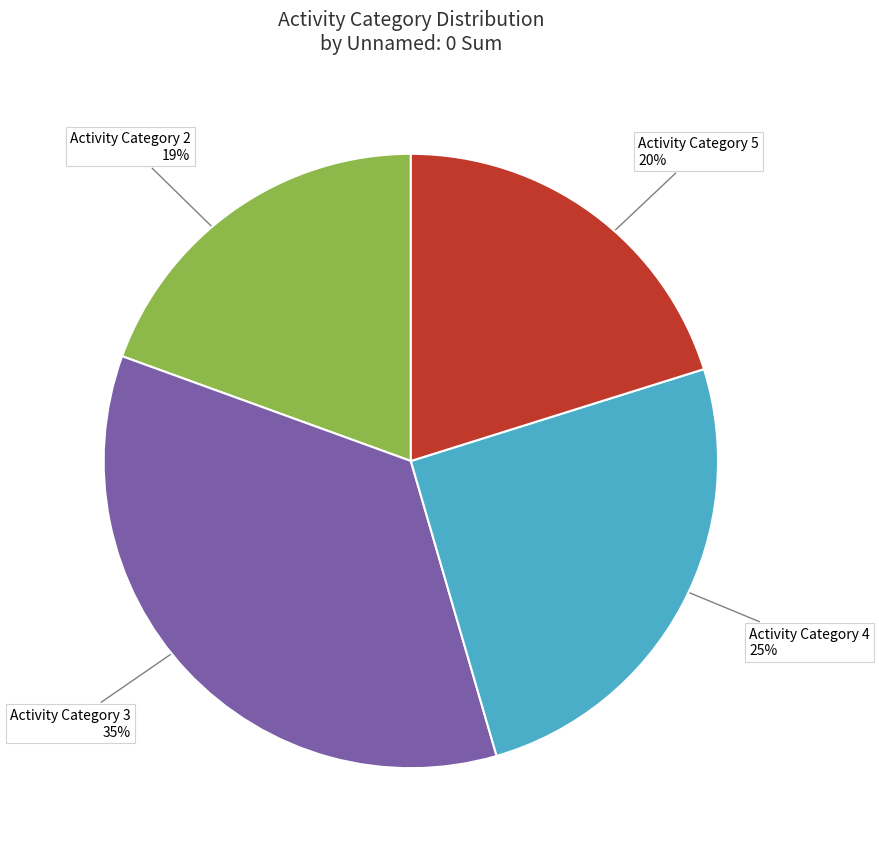

Count the number of slices in the pie.

4